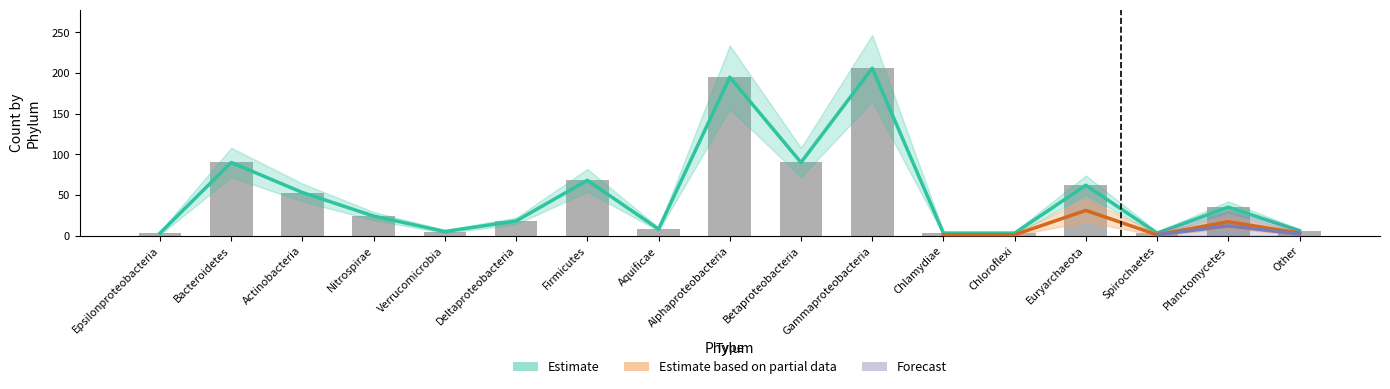

The Estimate series shows 3 at Spirochaetes. True or false?

True